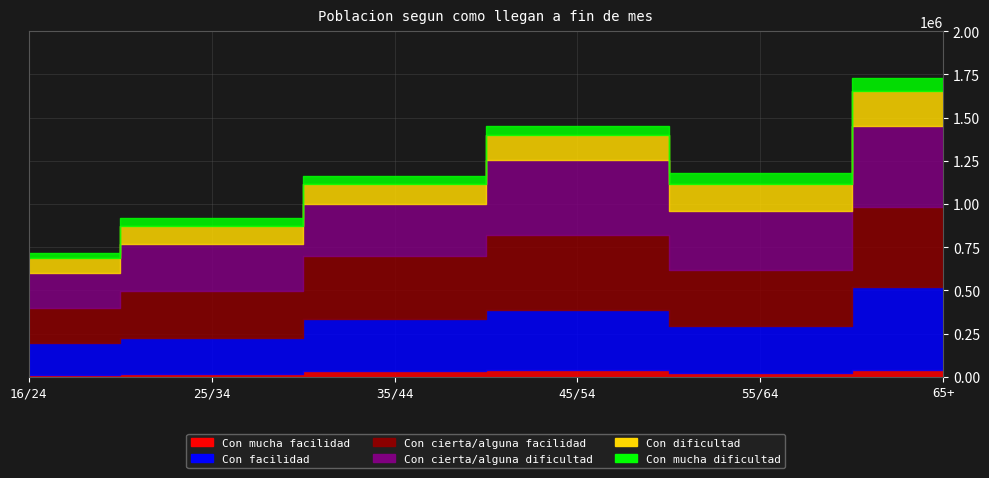

Which series has the largest total across all categories?

Con cierta/alguna facilidad